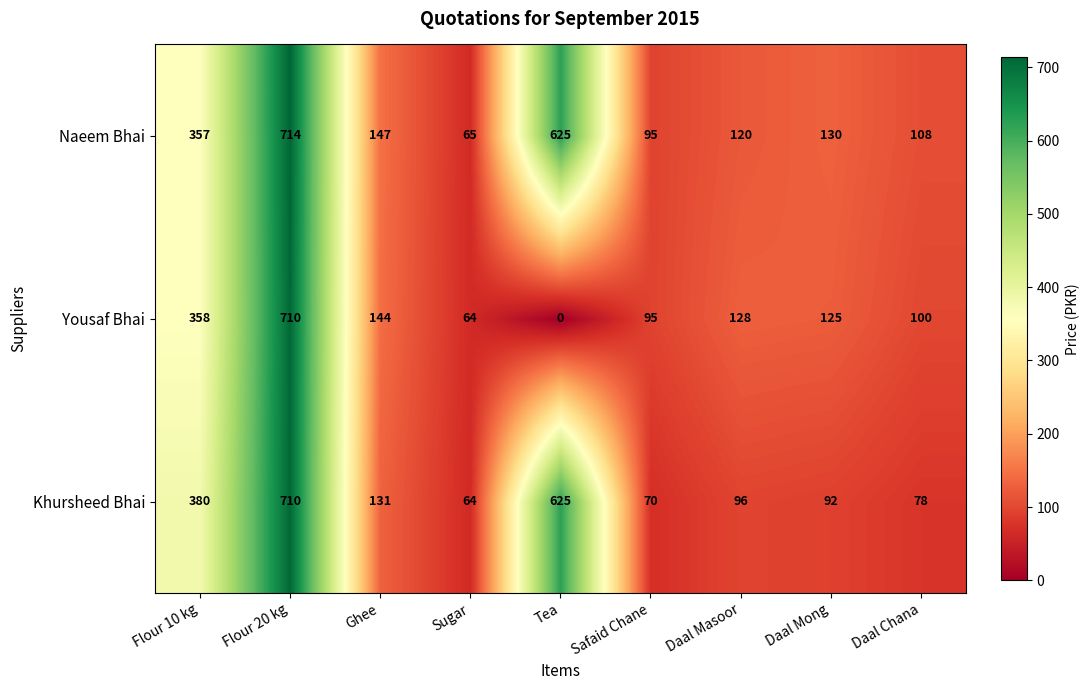

What is the sum of all Yousaf Bhai values?

1724